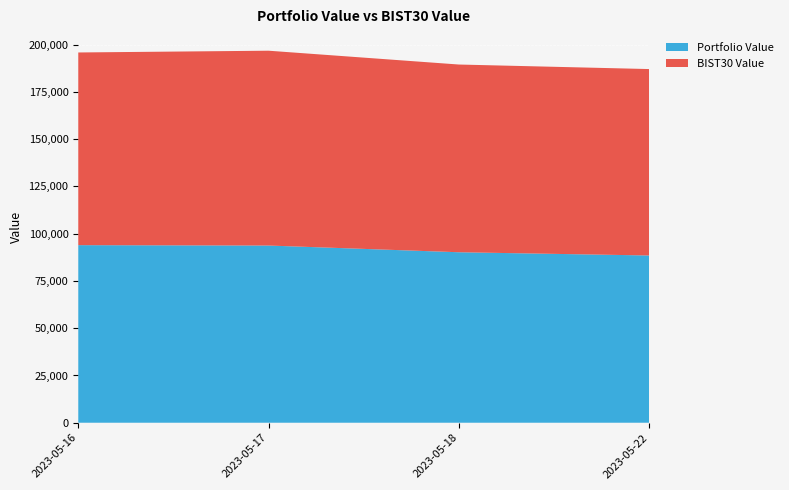

Reading left to right, extract all data points from this chart.

Portfolio Value: 2023-05-16=93944.3	2023-05-17=93741.7	2023-05-18=90191.0	2023-05-22=88477.9
BIST30 Value: 2023-05-16=101932.7	2023-05-17=103066.4	2023-05-18=99309.0	2023-05-22=98622.0